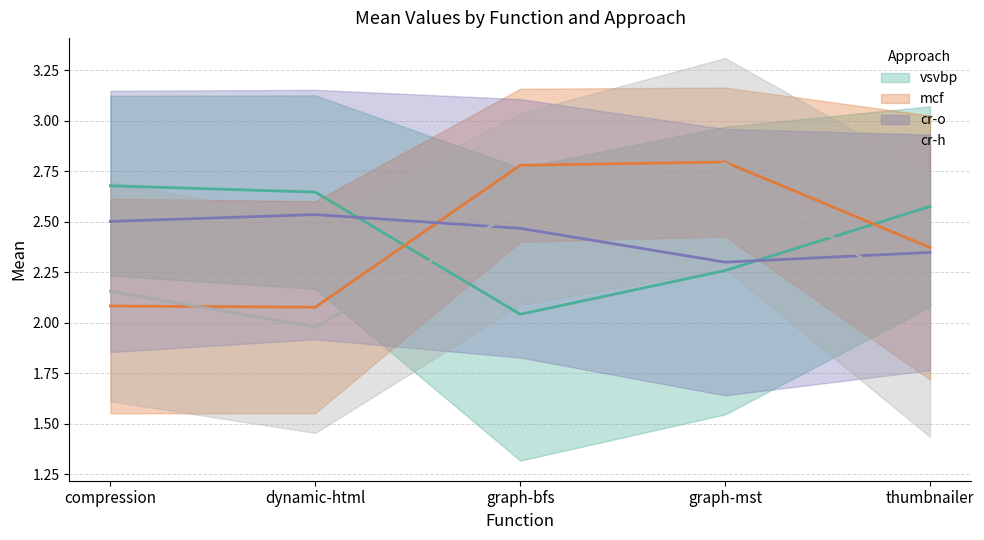

What is the difference between the maximum and minimum values in the mcf_mean series?

0.7